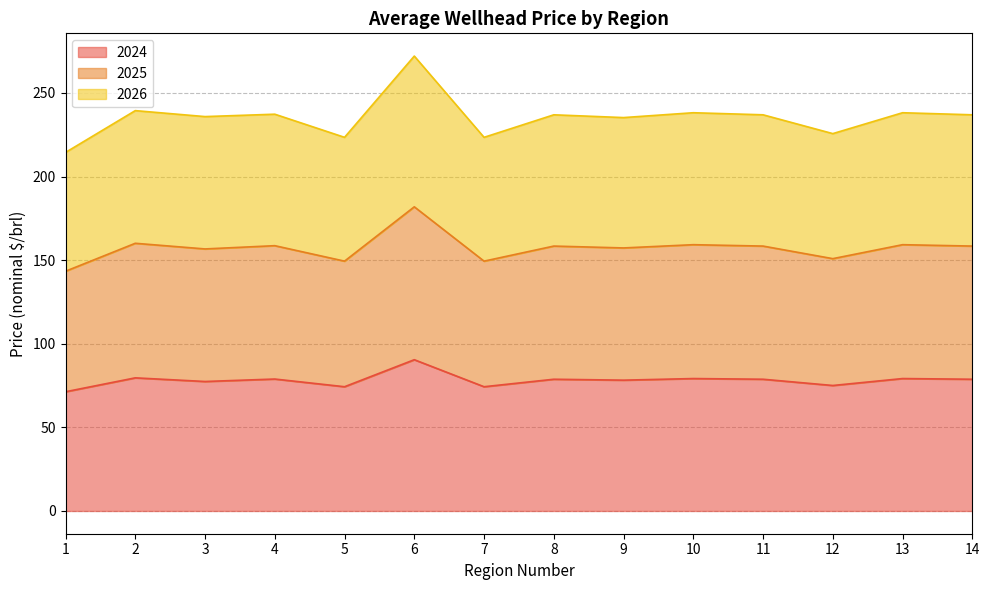

How many distinct data groups are displayed?

3